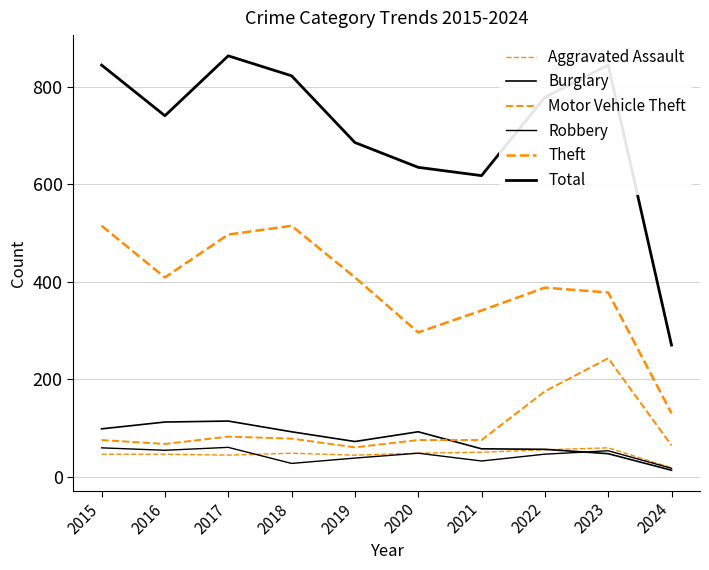

What is the value of the Aggravated Assault point at the 5th from the left?

44